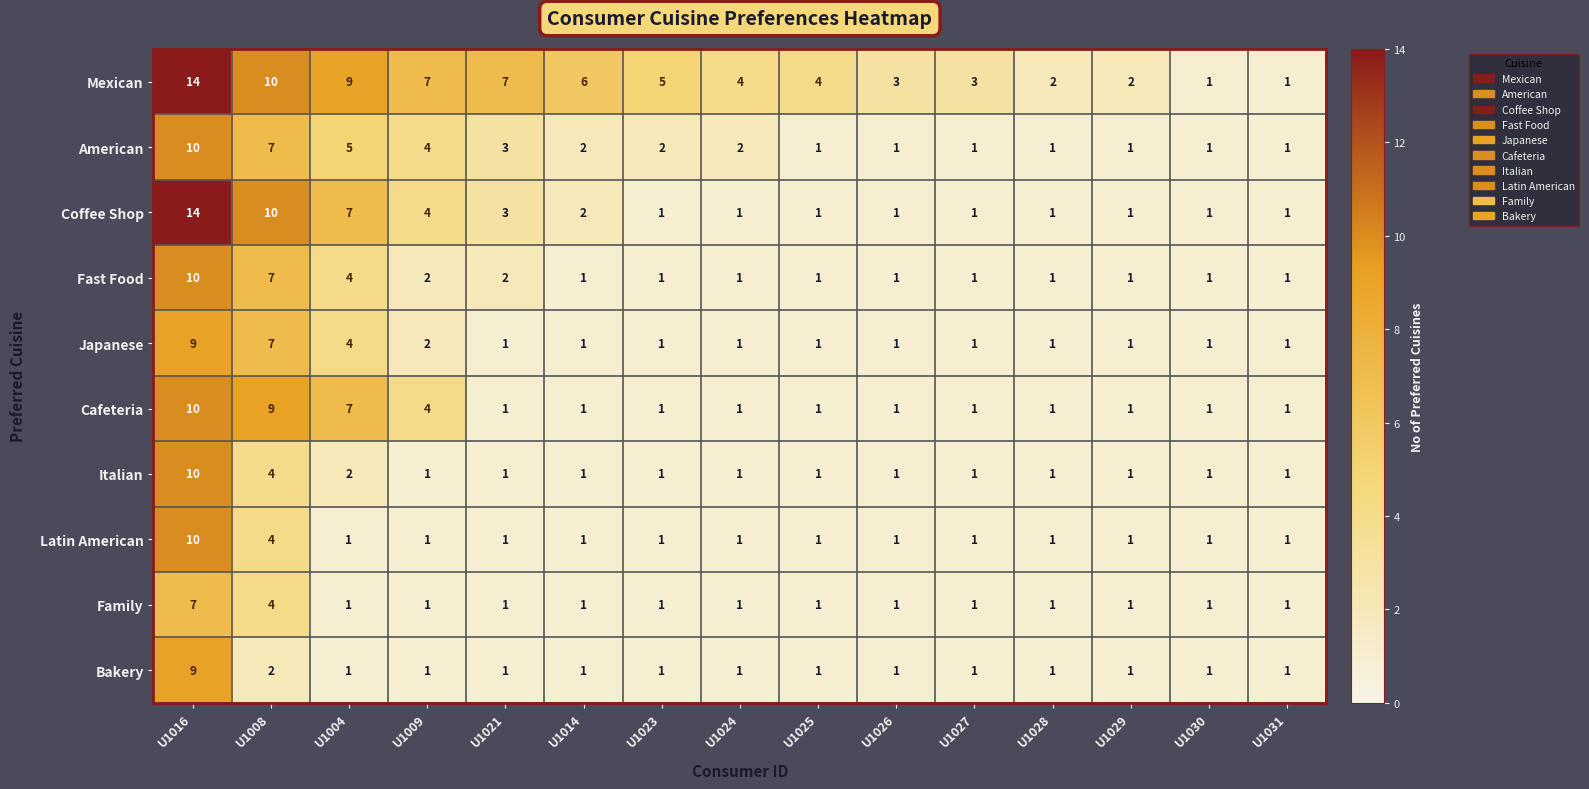

Between U1009 and U1027, which series saw the biggest shift?

Mexican